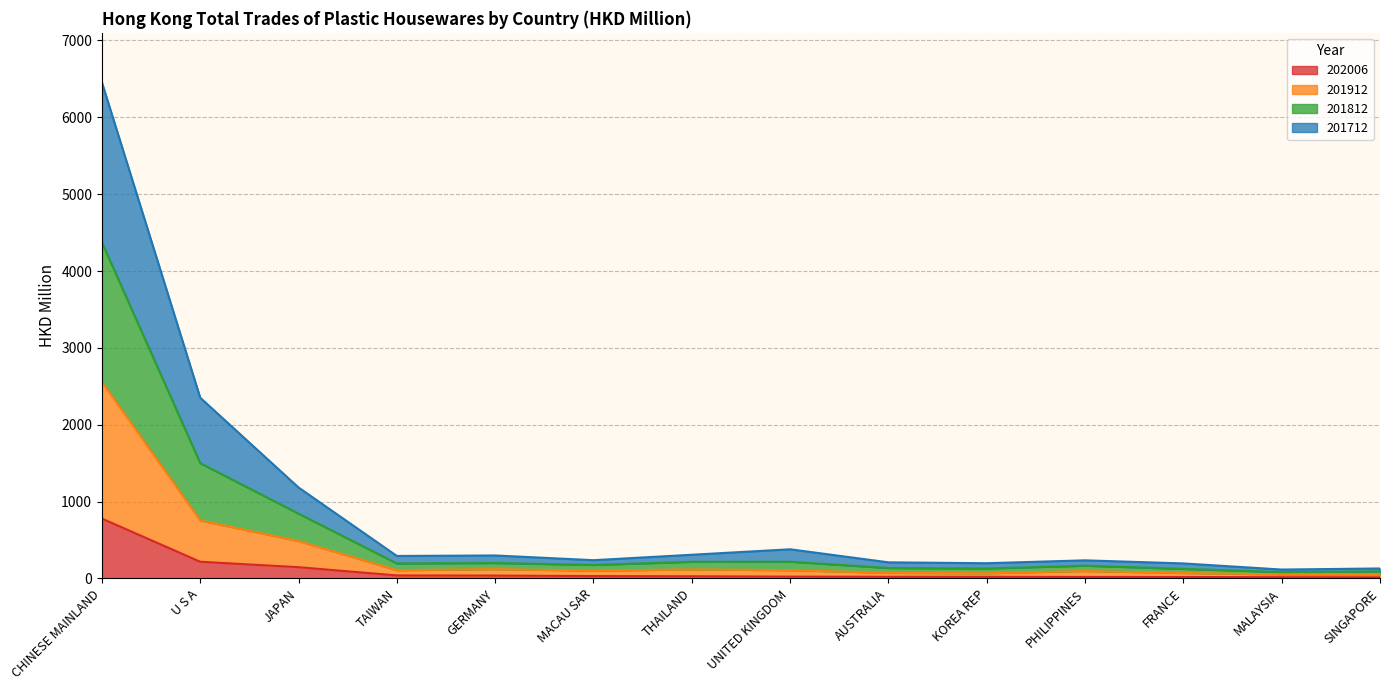

What is the total value across all series at CHINESE MAINLAND?

6454.0